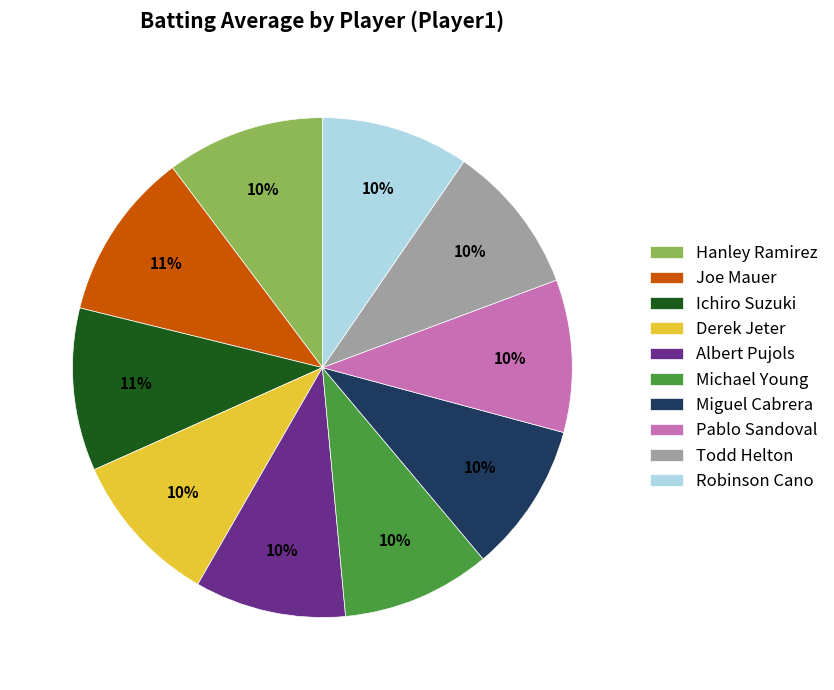

What percentage is the Albert Pujols slice, to the nearest percent?

10%